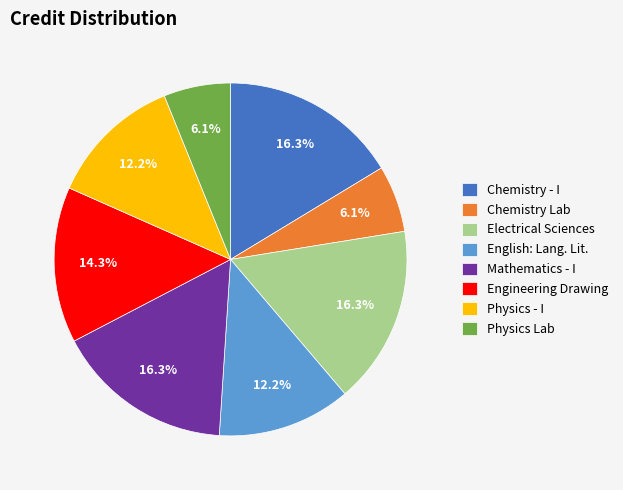

How many slices are in this pie chart?

8